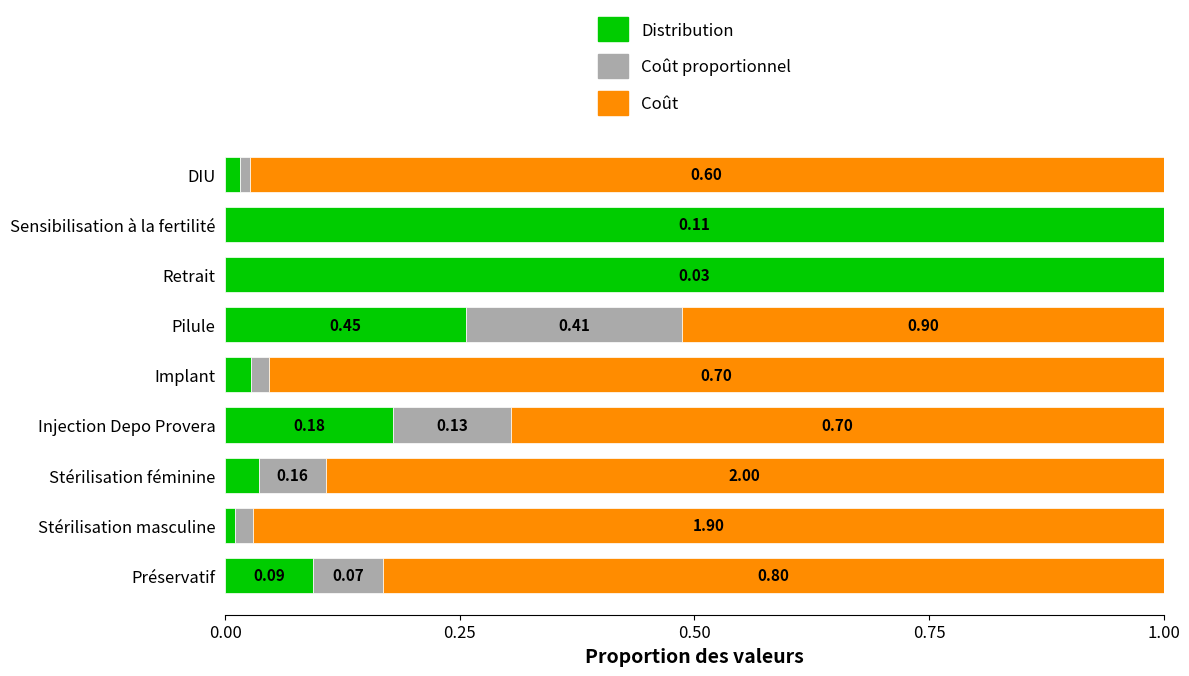

How many categories are shown in the chart?

9